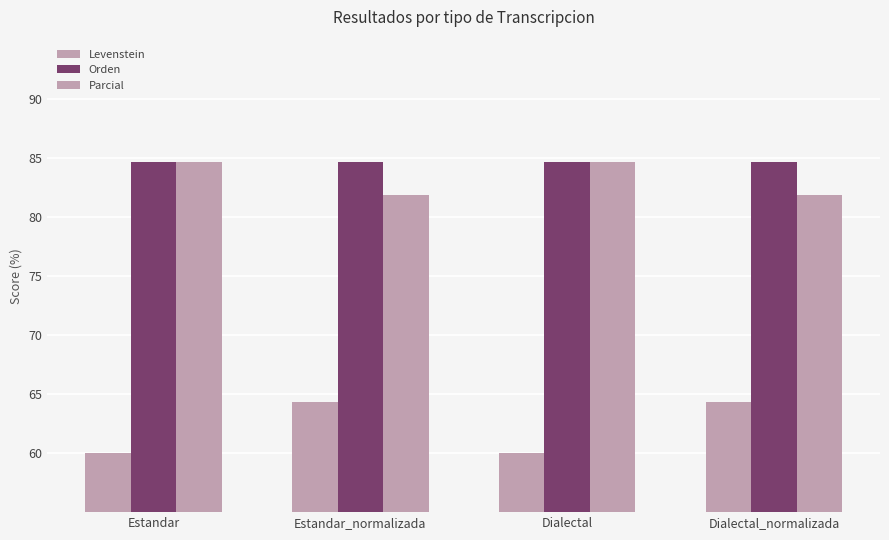

What is the label of the 4th bar from the left?

Dialectal_normalizada